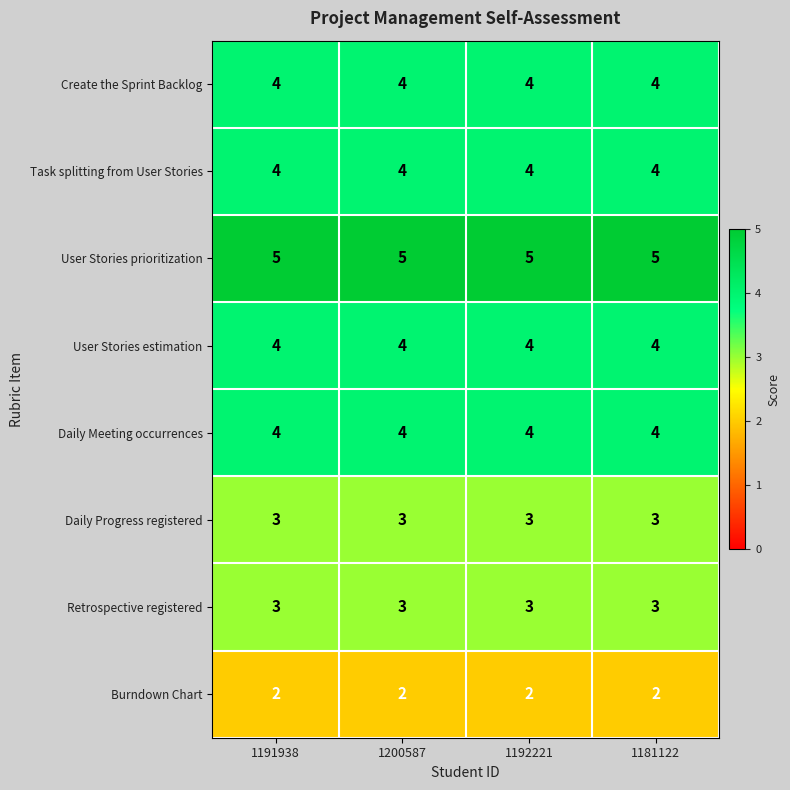

The Daily Meeting occurrences series shows 6 at 1200587. True or false?

False